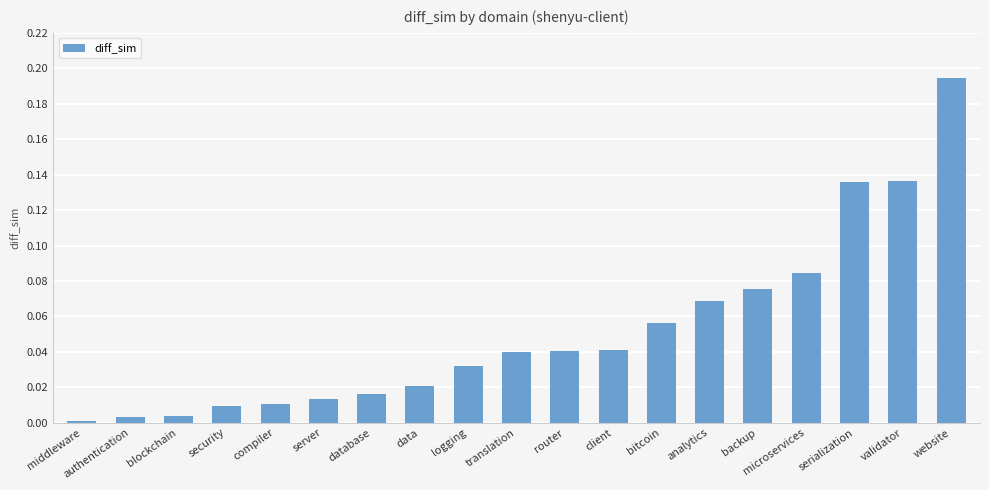

Which has a higher value, logging or website?

website